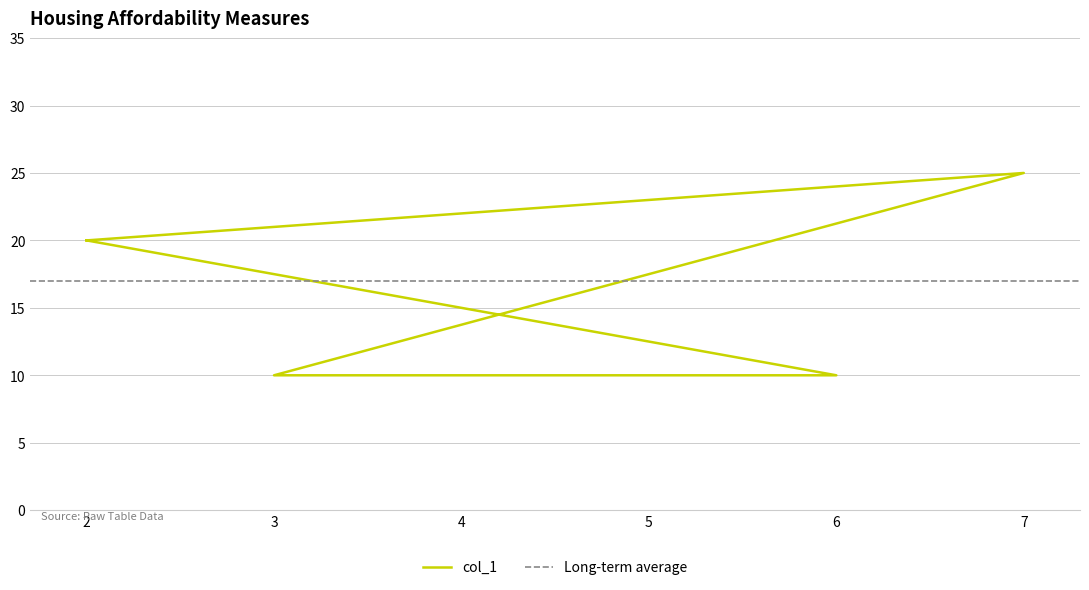

What is the label of the 4th point from the left?

6